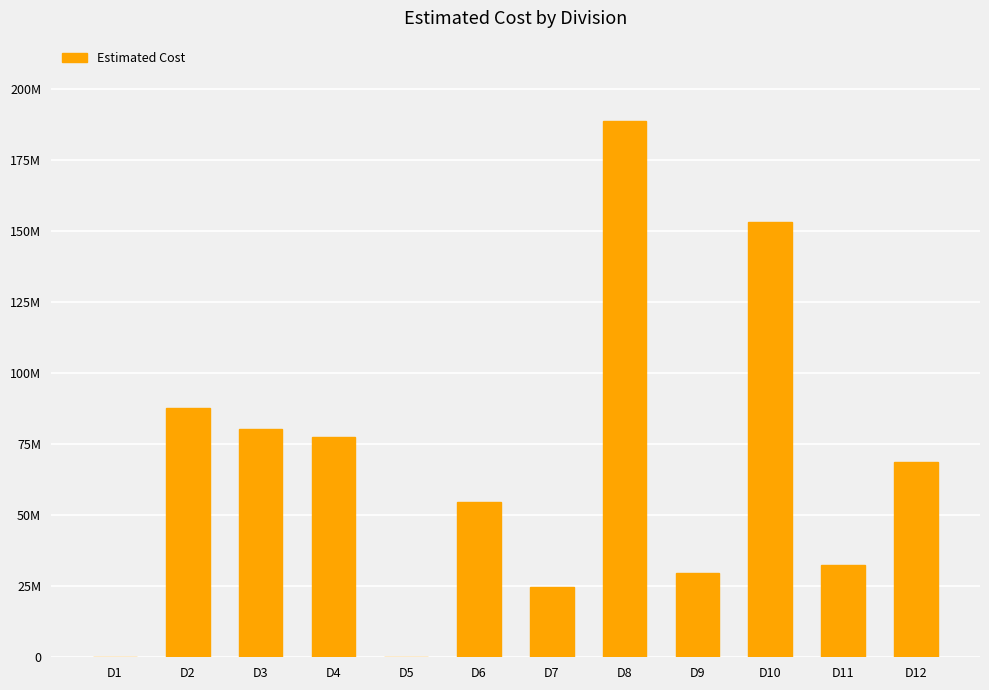

Rank the categories by value from highest to lowest.

D8, D10, D2, D3, D4, D12, D6, D11, D9, D7, D1, D5